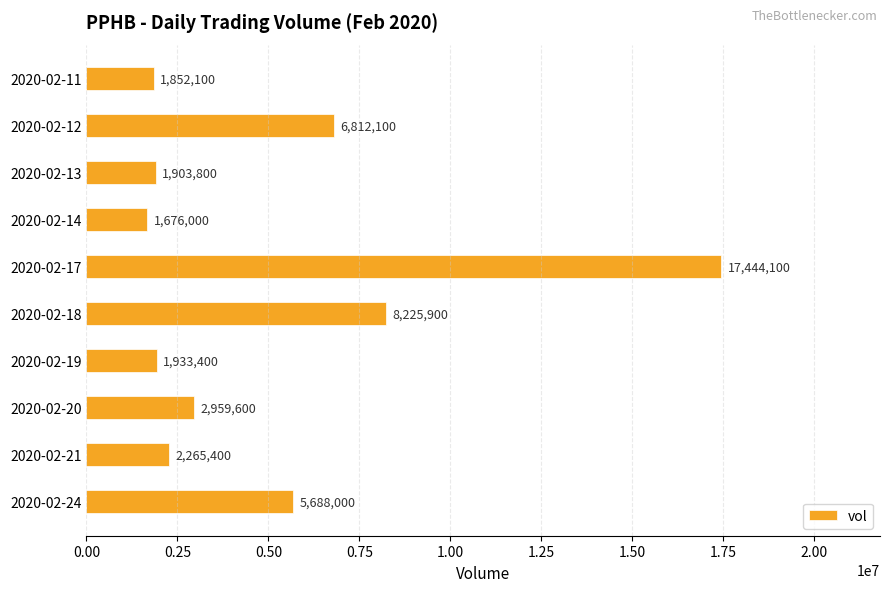

Rank the categories by value from lowest to highest.

2020-02-14, 2020-02-11, 2020-02-13, 2020-02-19, 2020-02-21, 2020-02-20, 2020-02-24, 2020-02-12, 2020-02-18, 2020-02-17